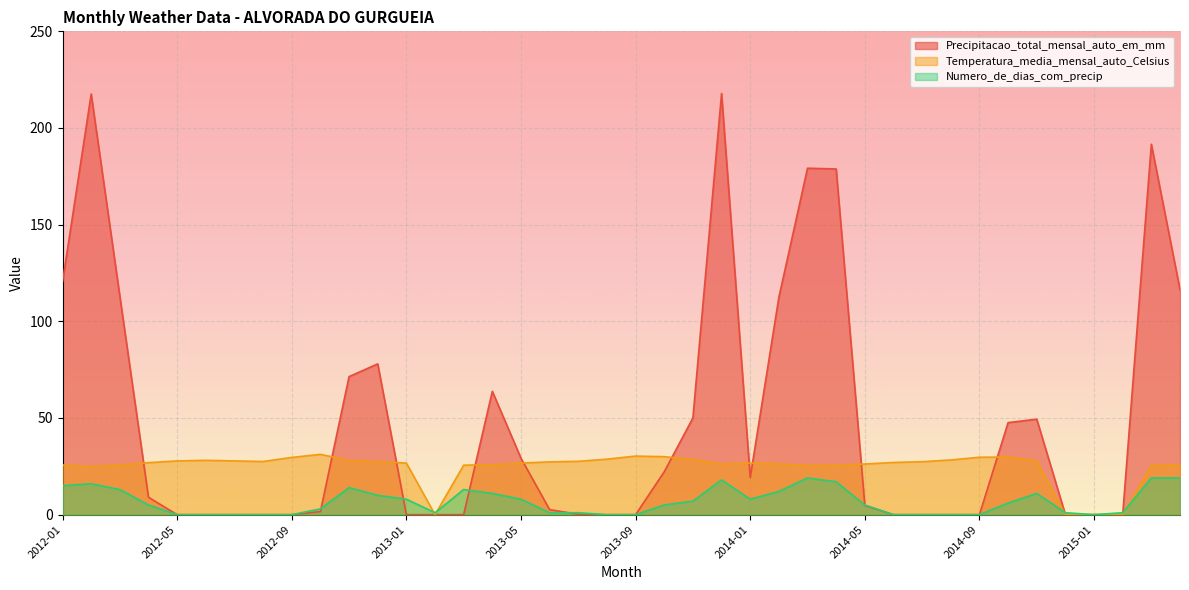

Where does the Precipitacao_total_mensal_auto_em_mm series first go above 4?

2012-01